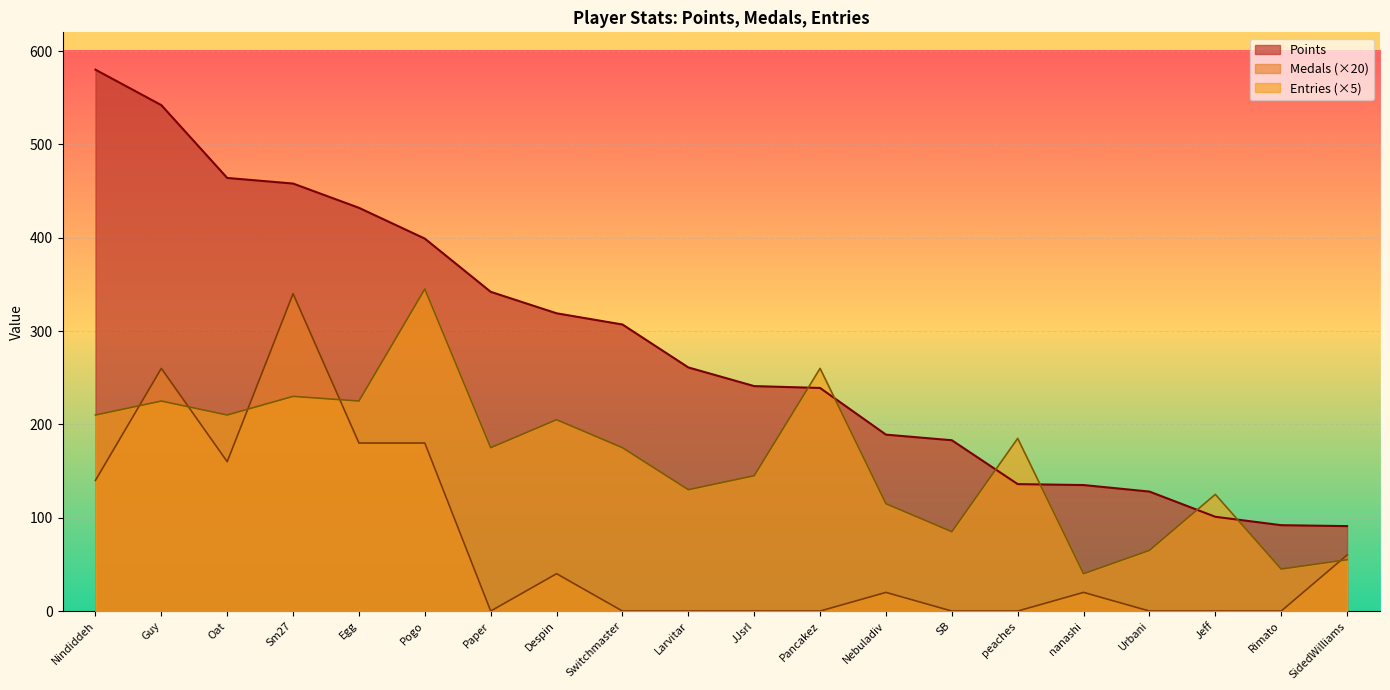

The Medals series shows 40 at Despin. True or false?

True